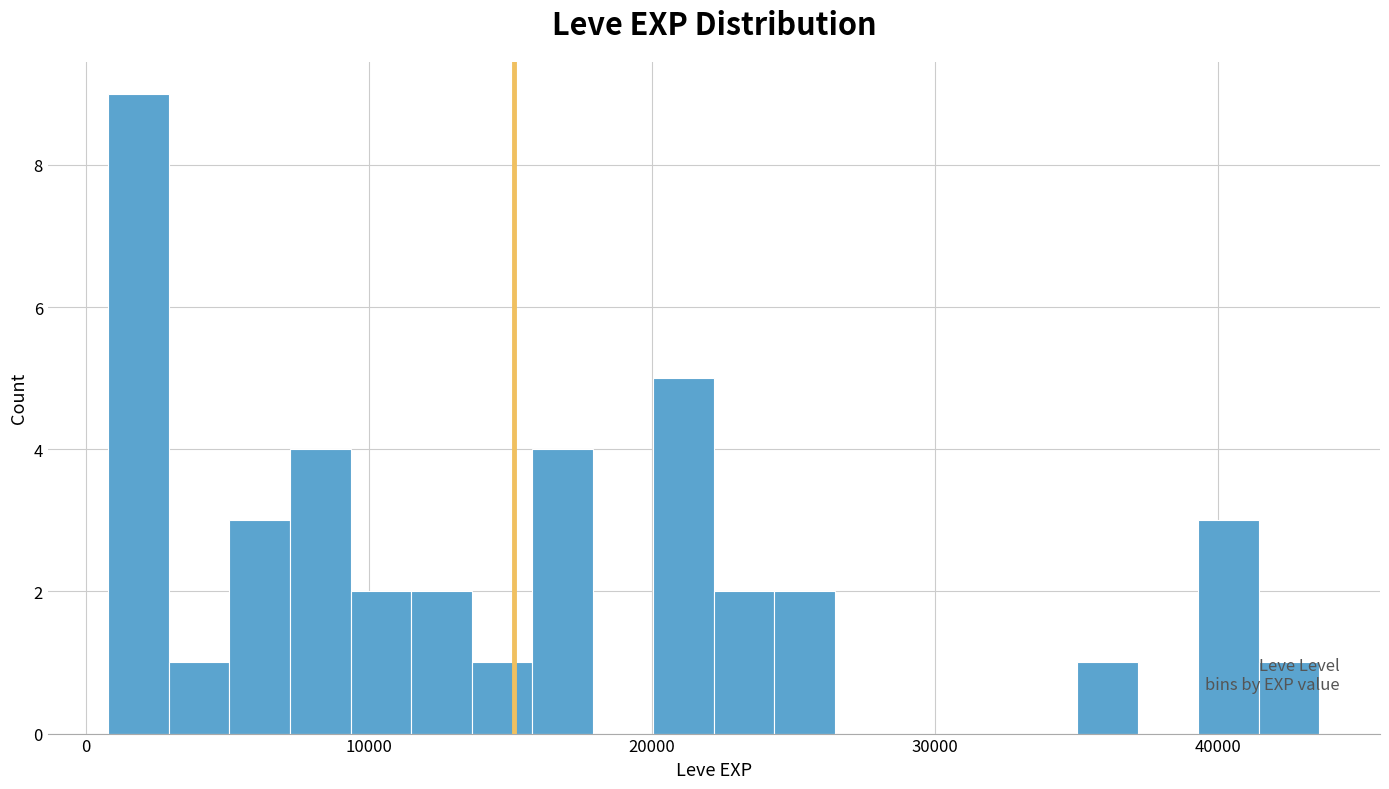

Around what value on the x-axis is the tallest bar? Give the approximate position of its centre, as read against the axis.

2000